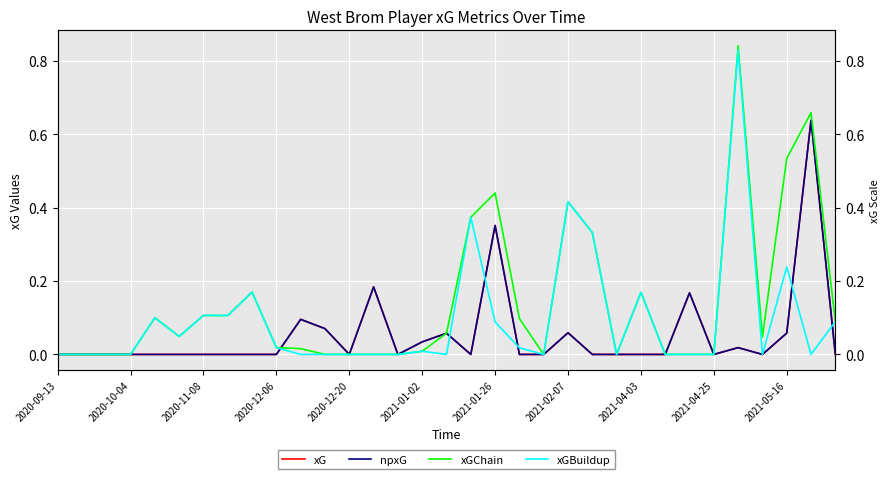

Is it true that xG equals 0.4 at 14?

False